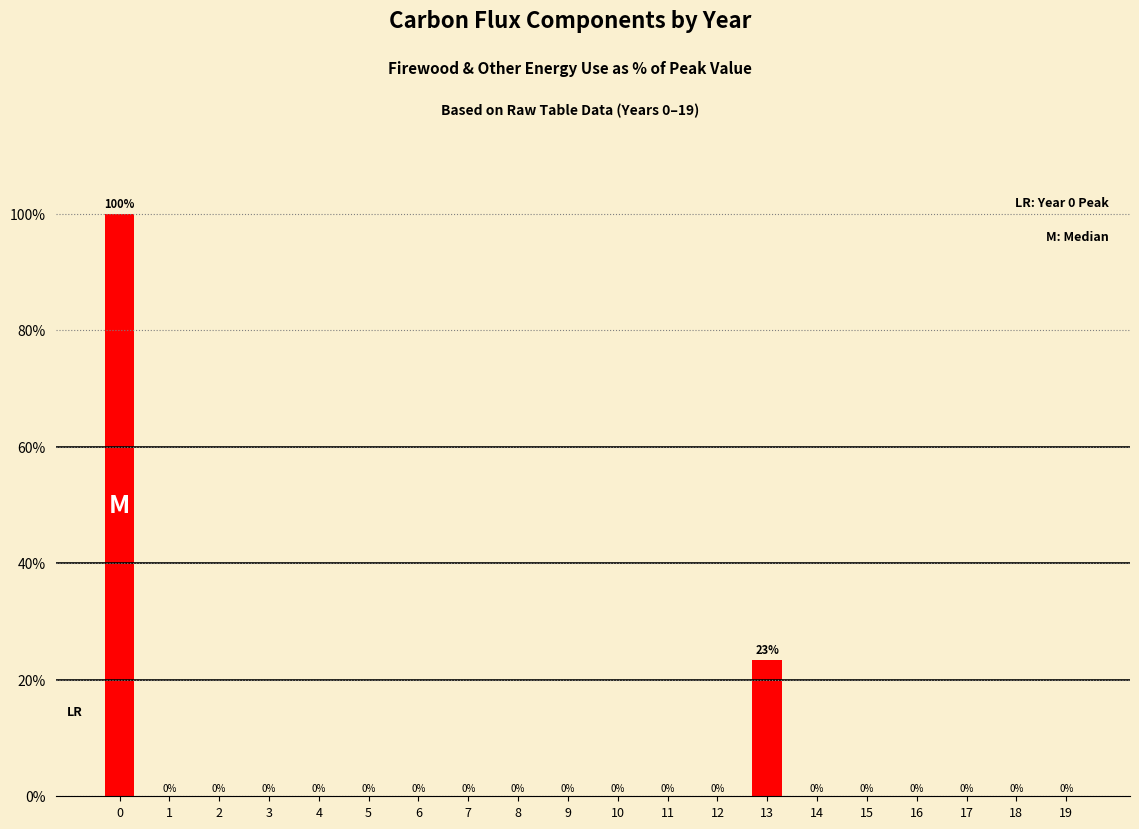

The chart shows a value of -31.8 at 6. True or false?

False